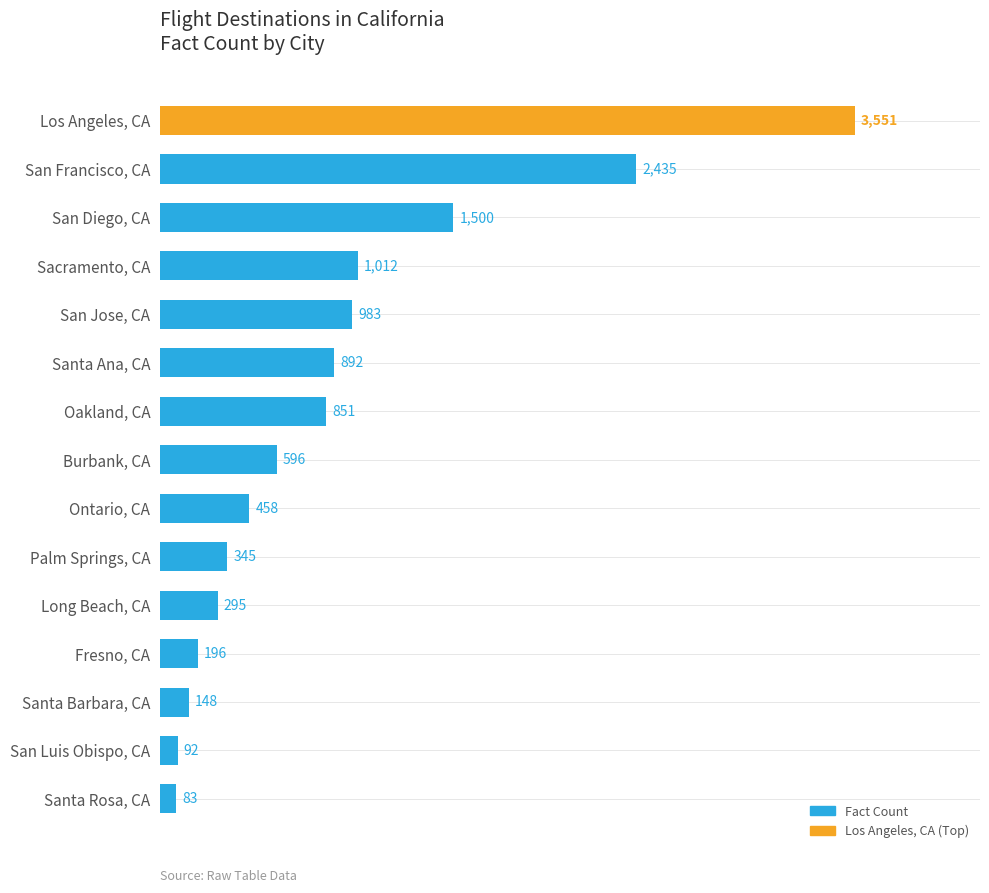

Reading bottom to top, transcribe all the data shown in this chart.

83	92	148	196	295	345	458	596	851	892	983	1012	1500	2435	3551